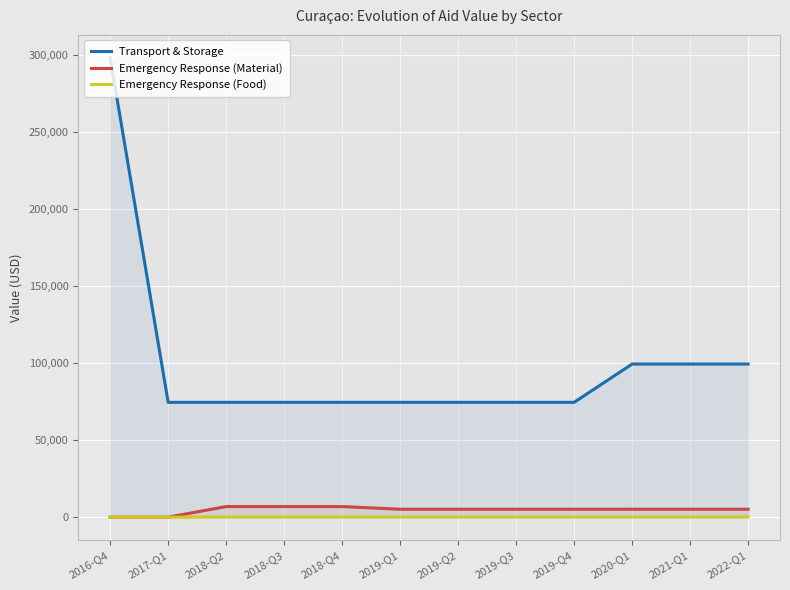

What is the difference between the second highest and second lowest values in the Emergency Response (Food) series?

152.3